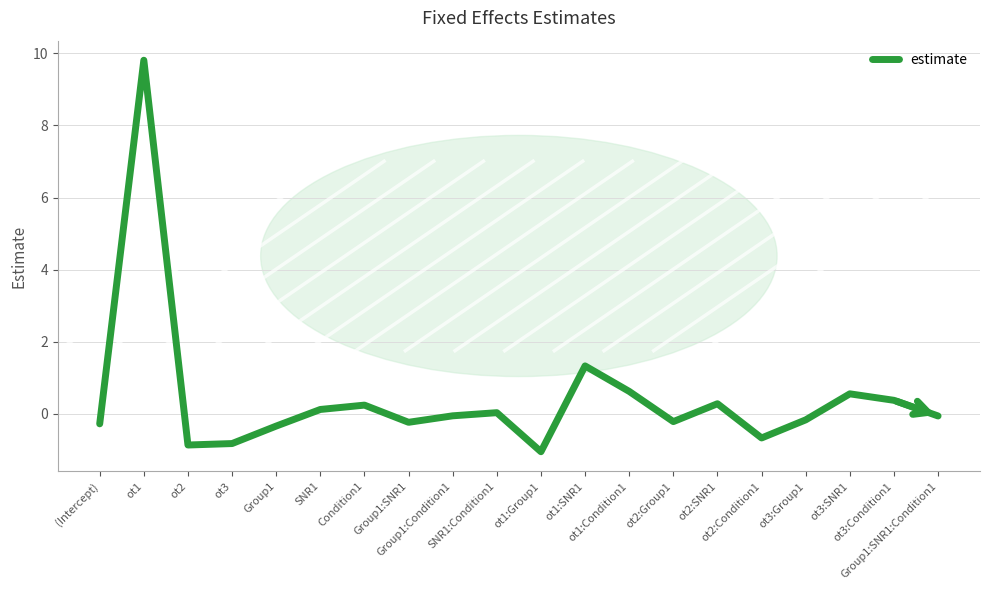

What is the difference between the values at ot2:Condition1 and ot2:Group1?

0.5